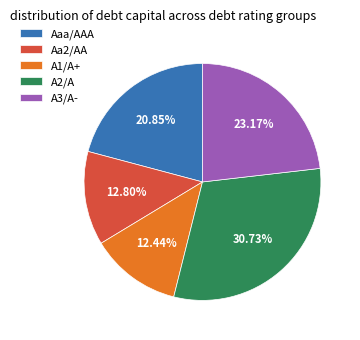

Which category has the biggest portion of the pie?

A2/A